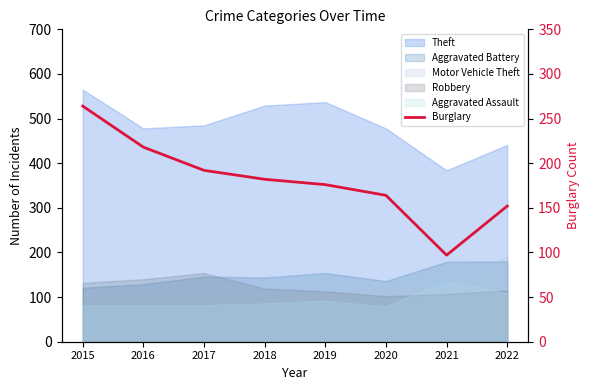

What is the minimum value shown in the chart?

97